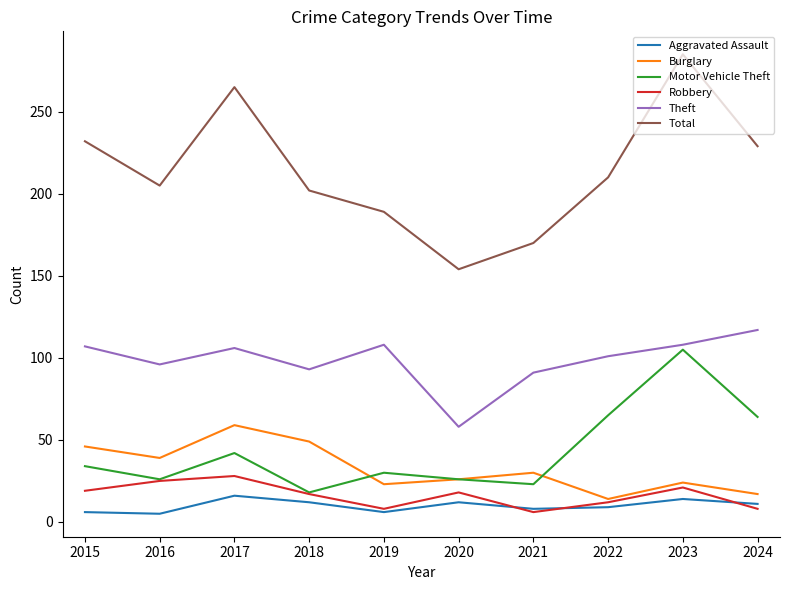

At which label does Burglary reach its peak?

2017